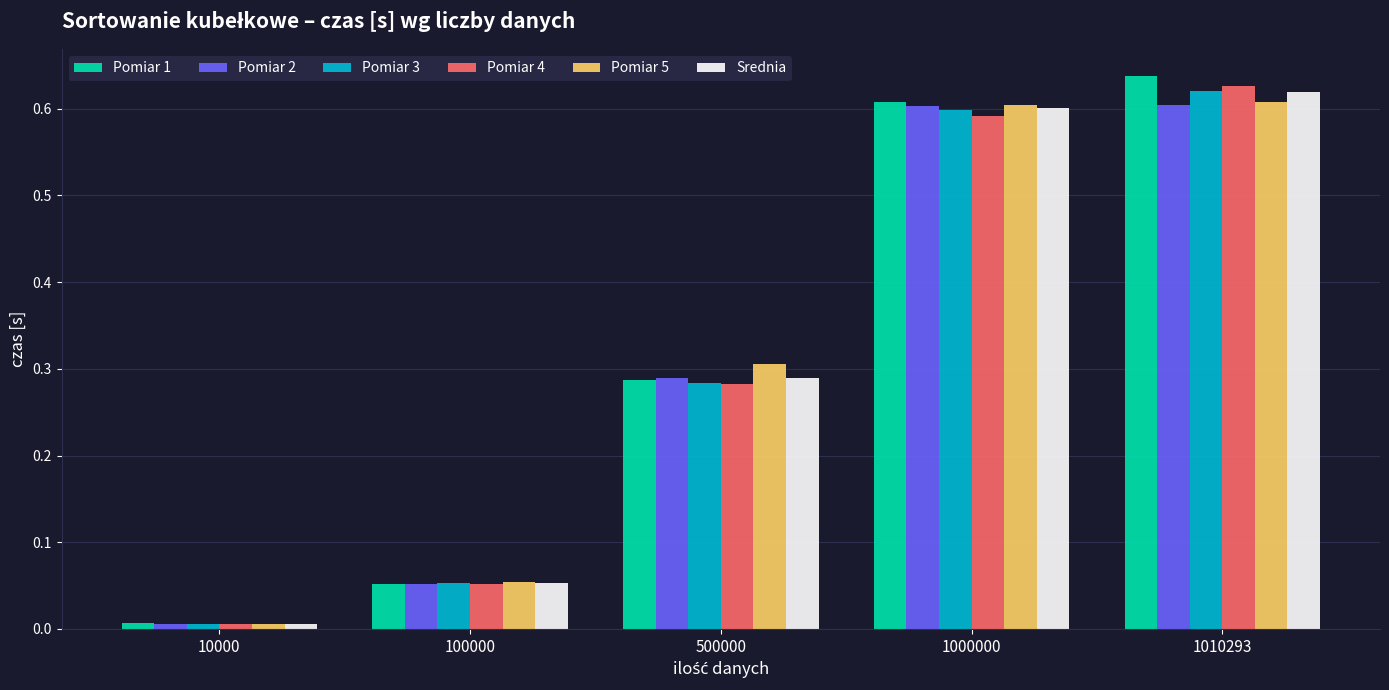

The Srednia series shows 0.9 at 1010293. True or false?

False